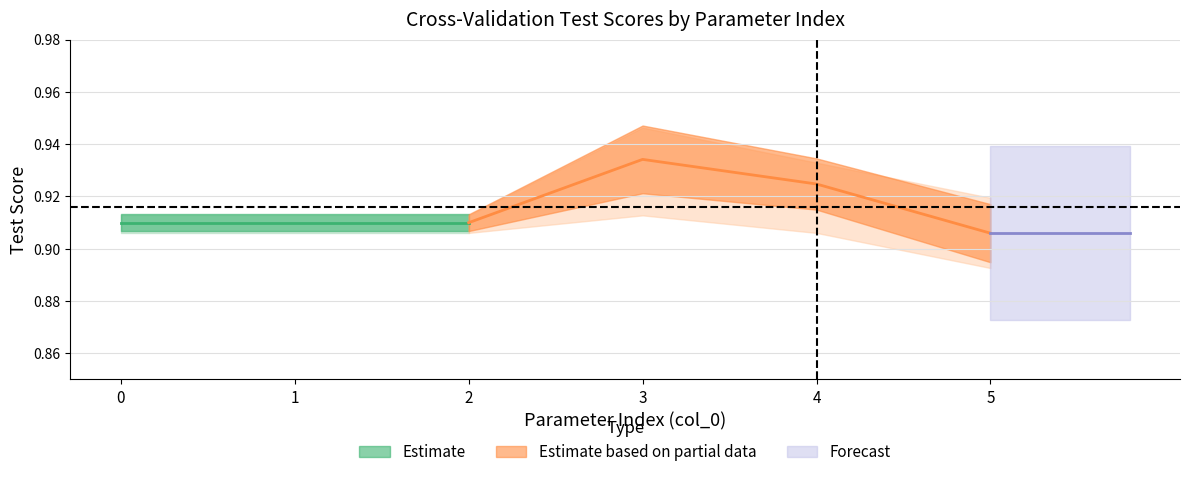

What is the maximum value shown in the chart?

0.9